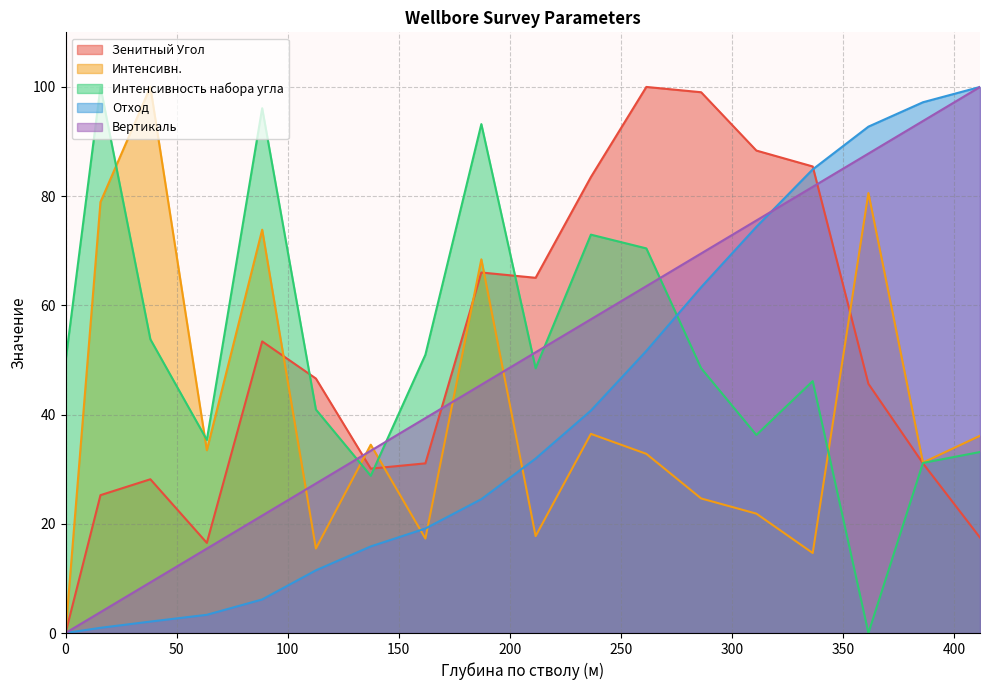

What are all the series names shown in the legend?

Зенитный Угол, Интенсивн., Интенсивность набора угла, Отход, Вертикаль